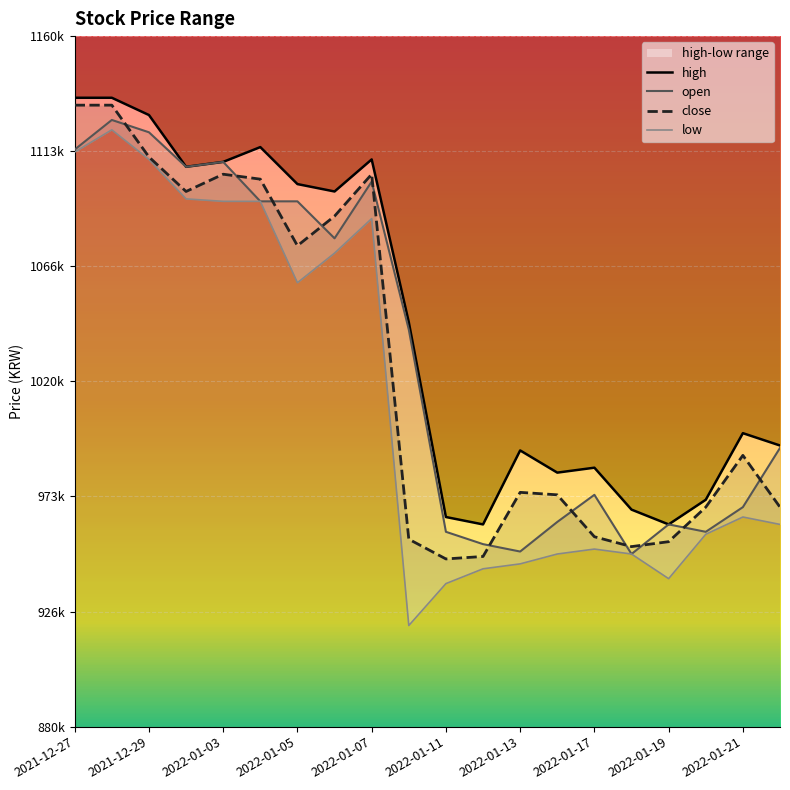

Which series has the largest range (max minus min)?

low